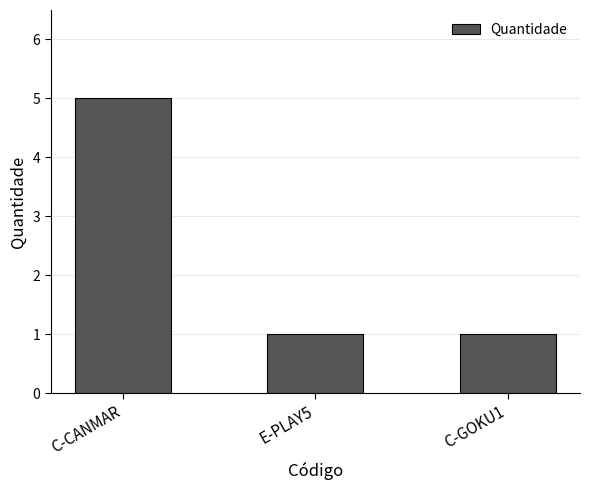

What is the ratio of the value at C-GOKU1 to the value at C-CANMAR?

0.2